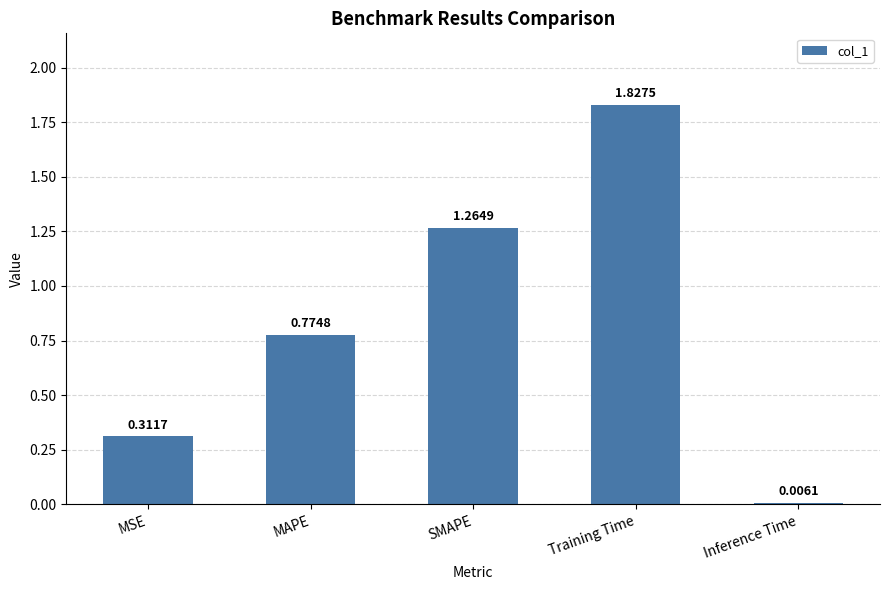

Which has a higher value, Inference Time or Training Time?

Training Time